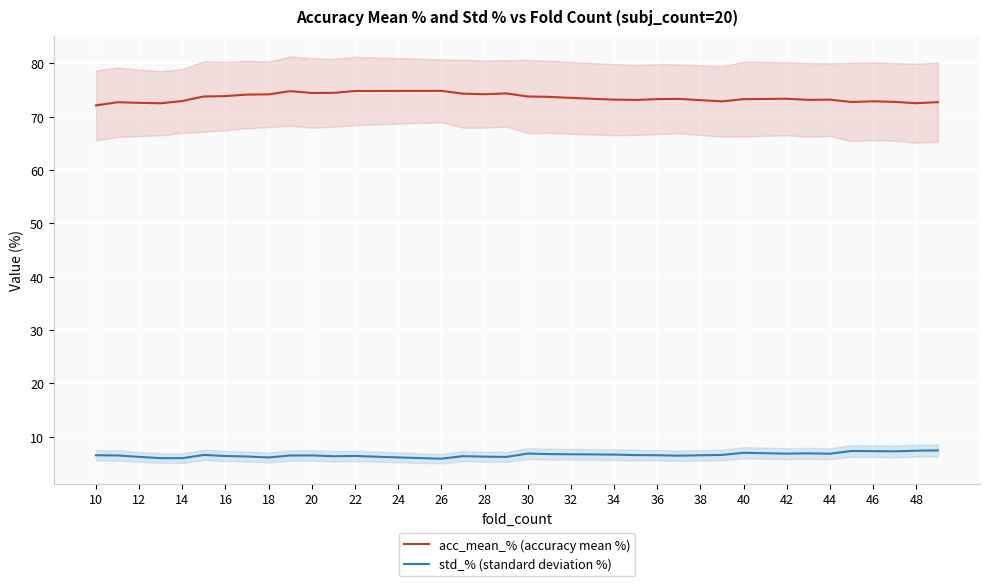

True or false: std_% (standard deviation %) and acc_mean_% (accuracy mean %) intersect in this chart.

False